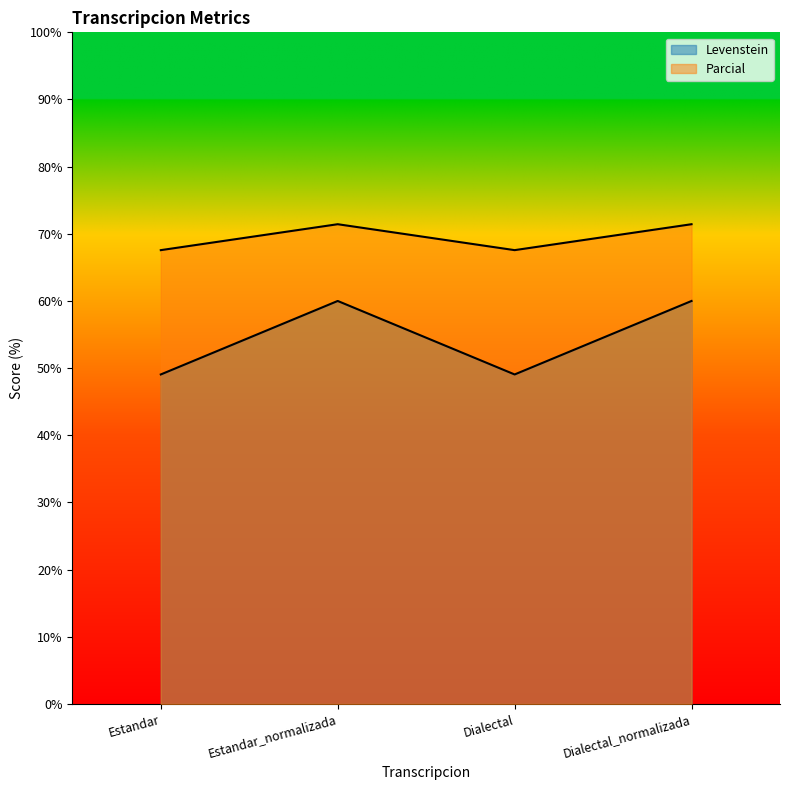

What is the sum of all Levenstein values?

218.1